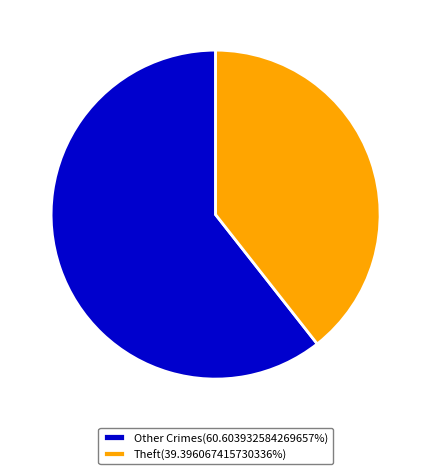

What is the ratio of the value at Theft(39.396067415730336%) to the value at Other Crimes(60.603932584269657%)?

0.7